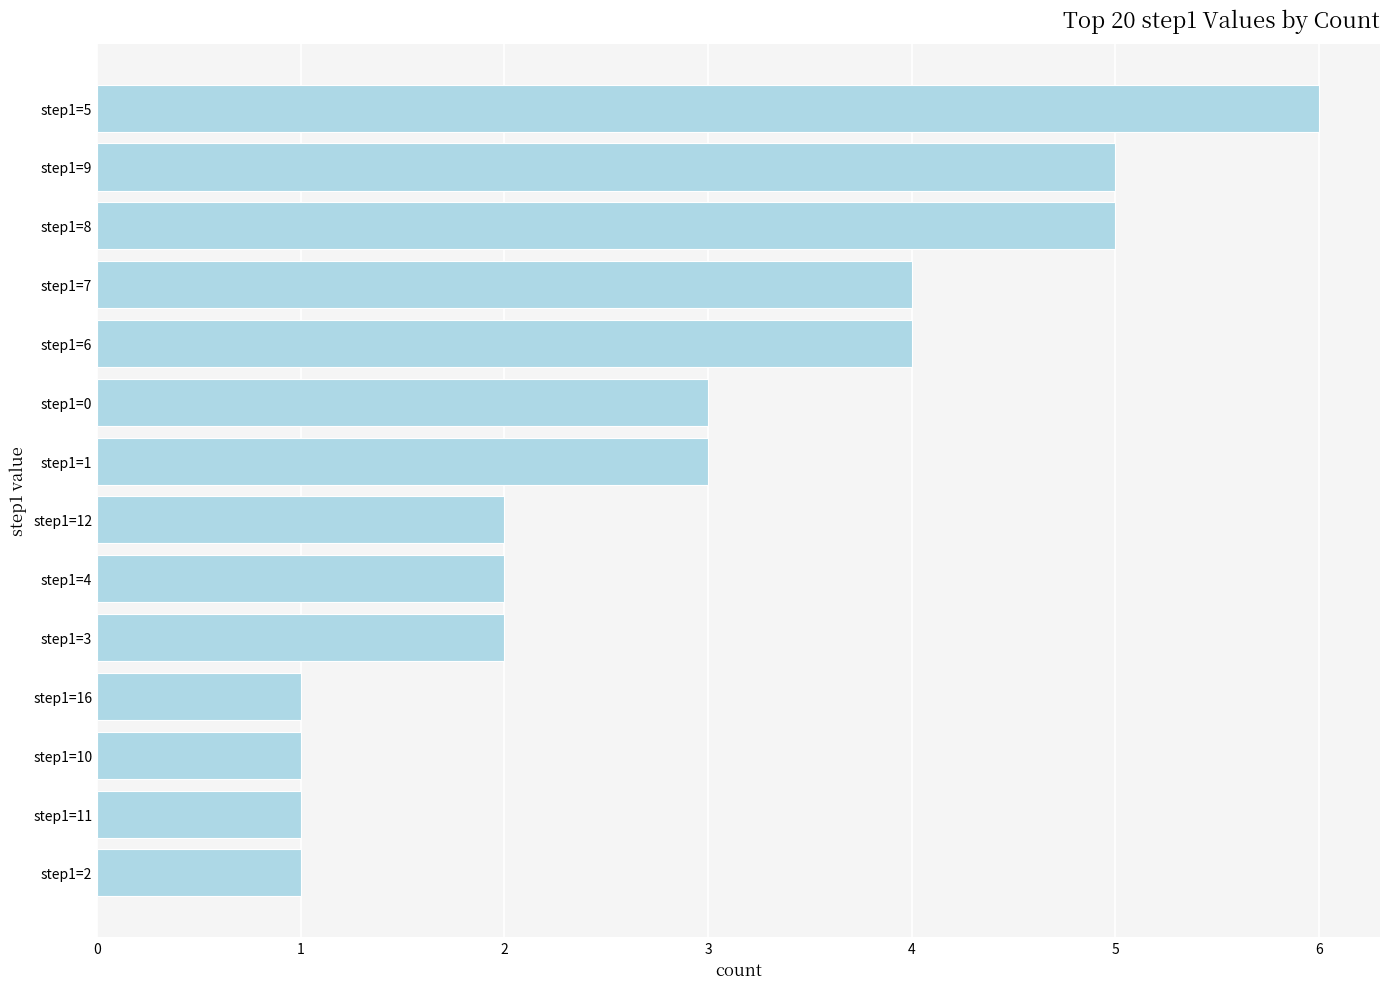

What is the difference between the second highest and second lowest values?

4